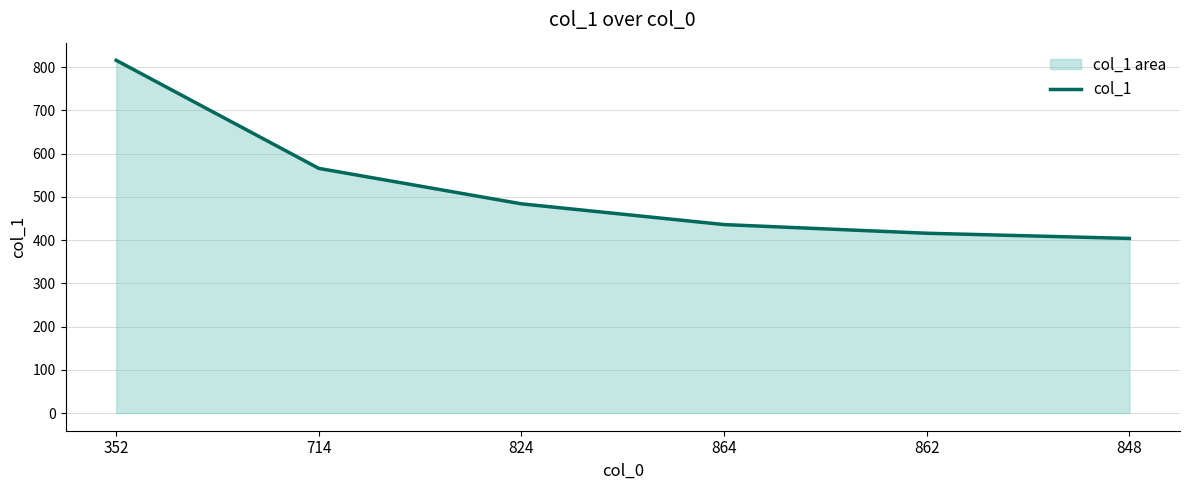

What is the approximate value at 848, to the nearest 50?

400